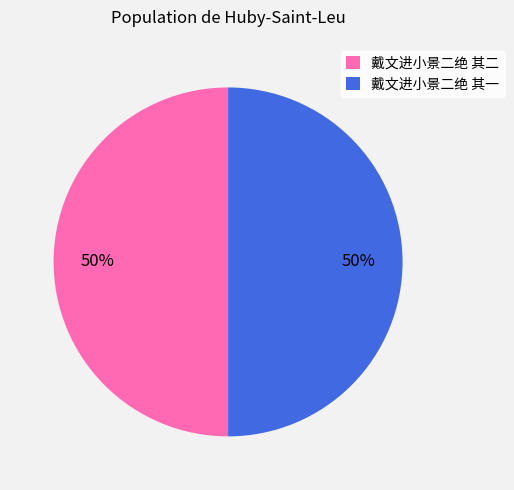

Is the sum of 戴文进小景二绝 其一 and 戴文进小景二绝 其二 greater than half?

Yes